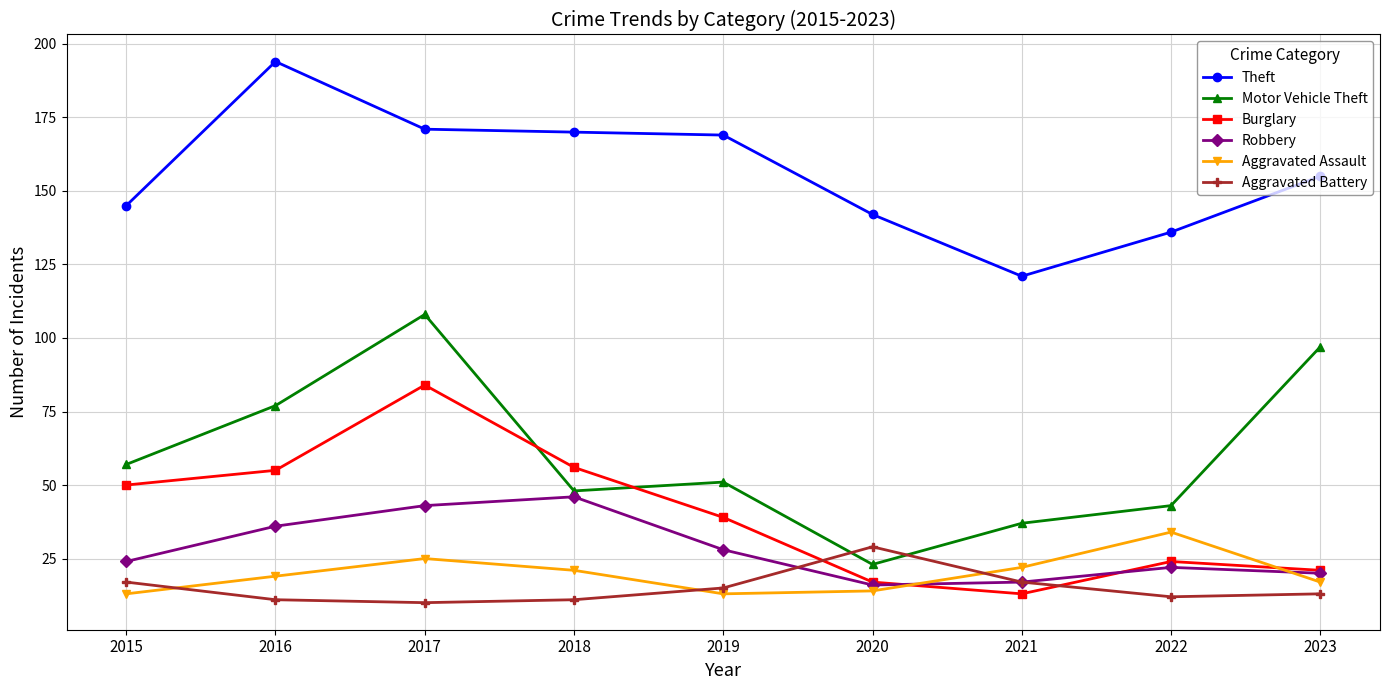

Where does the Theft series first go above 155?

2016